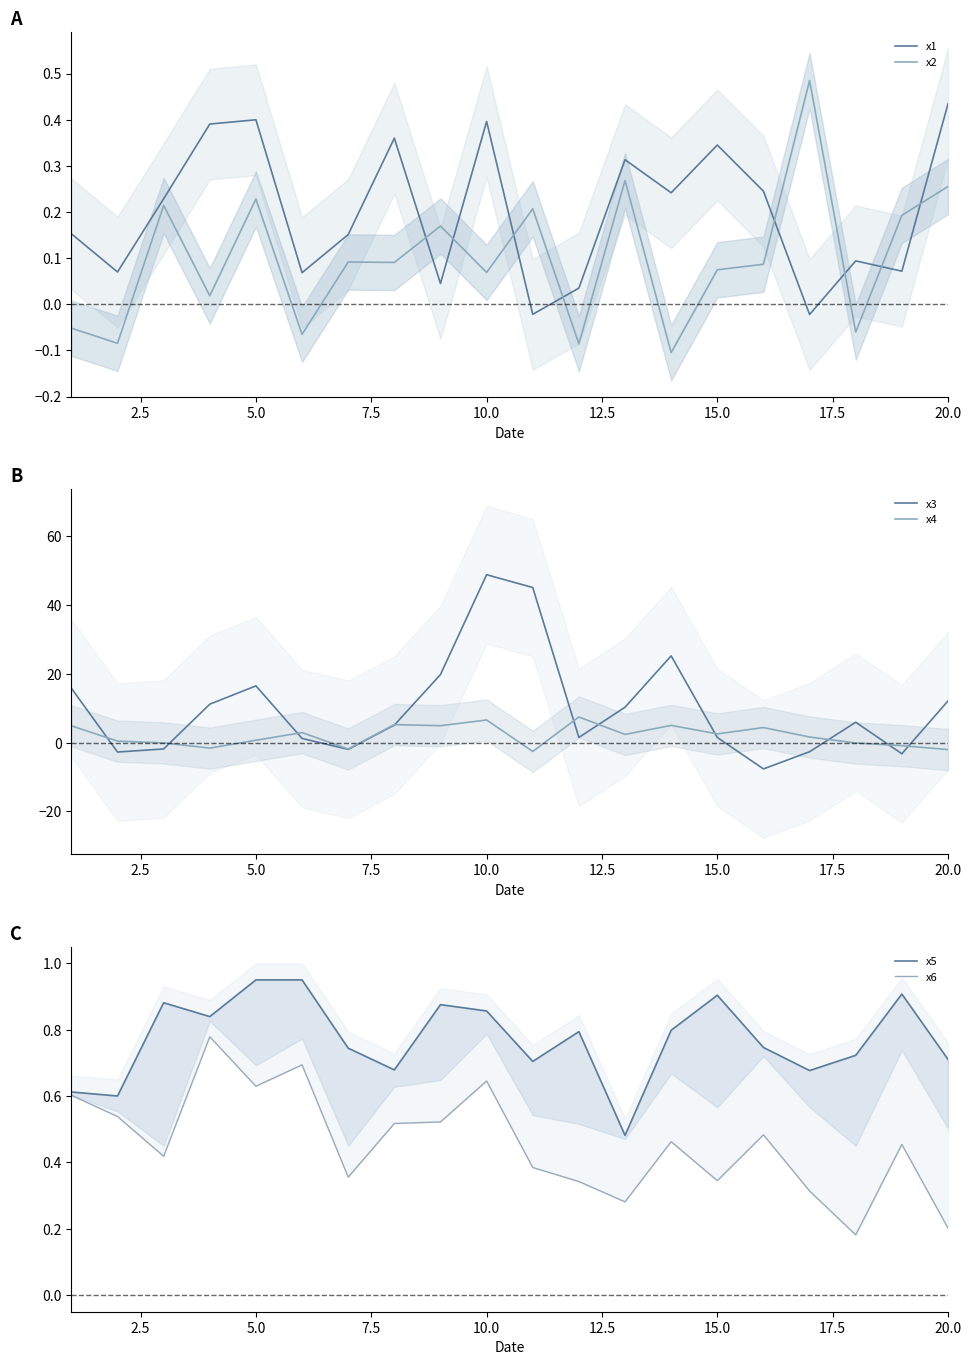

After their last crossing, which series has the higher values: x1 or x4?

x1